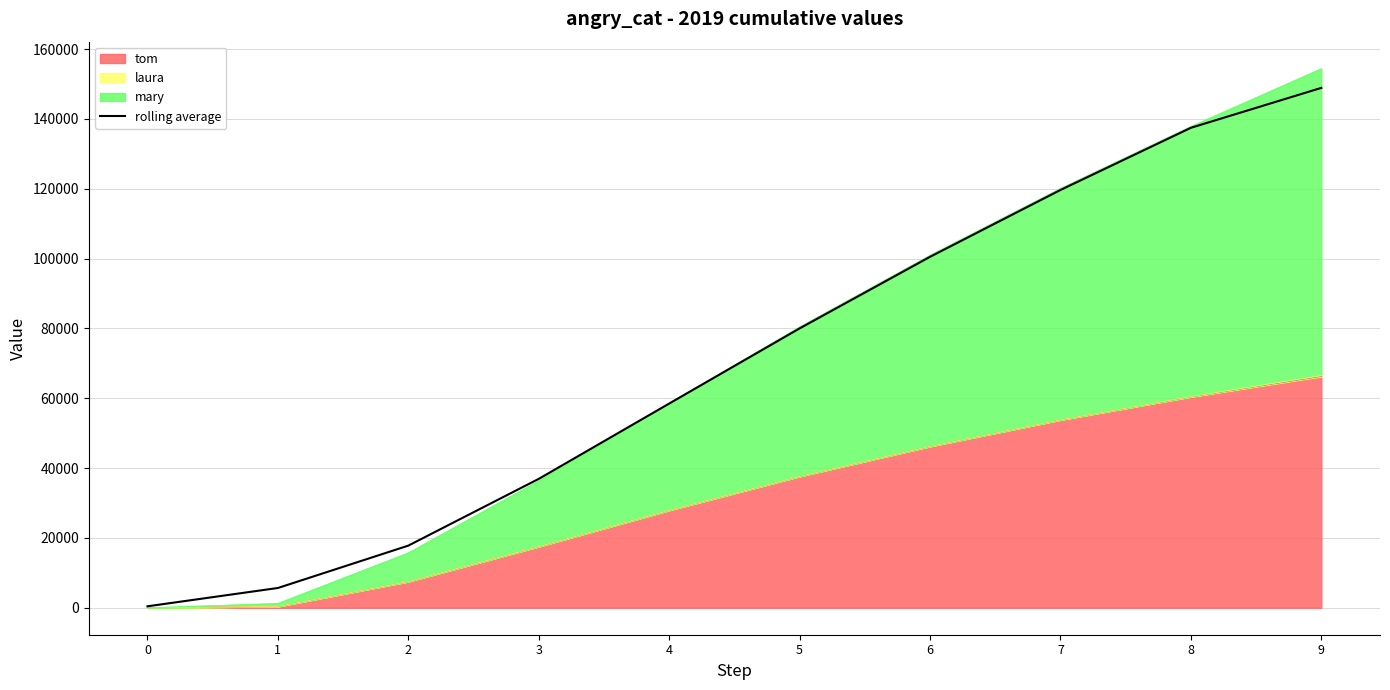

Rank the categories by value from lowest to highest.

0, 1, 2, 3, 4, 5, 6, 7, 8, 9